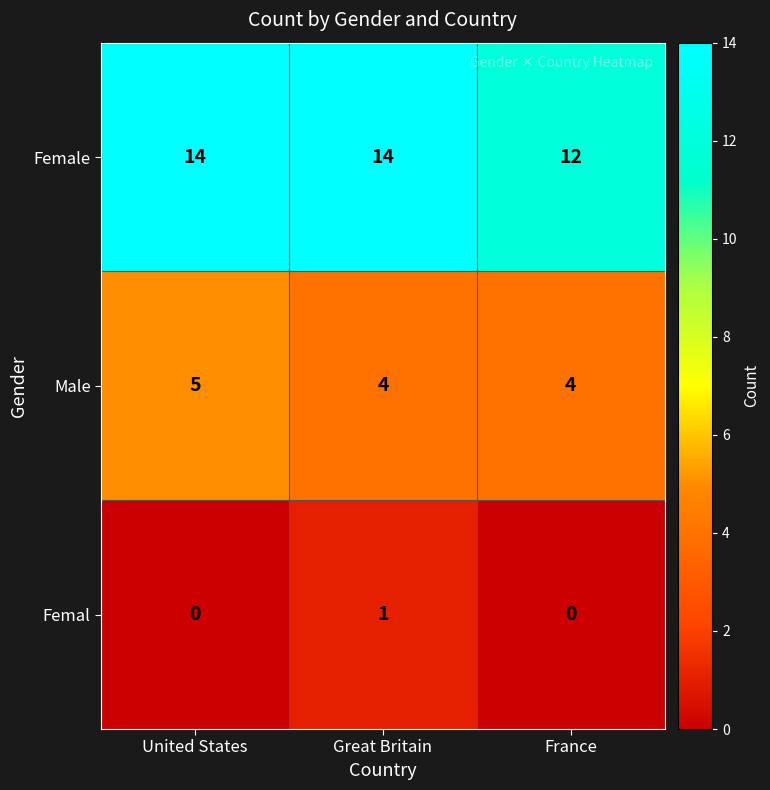

How many categories are shown in the chart?

3